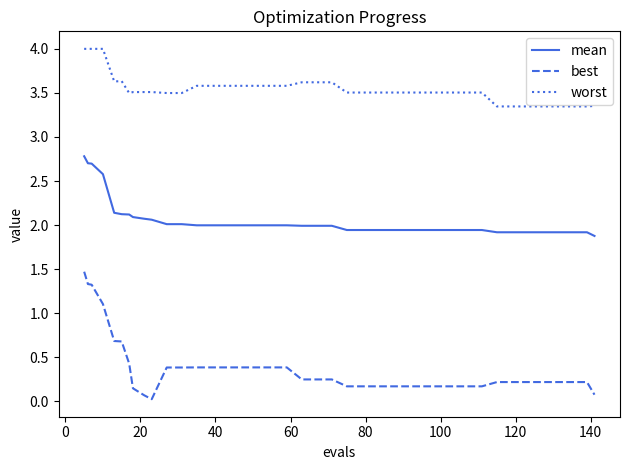

Rank the series by their maximum value, from highest to lowest.

worst, mean, best